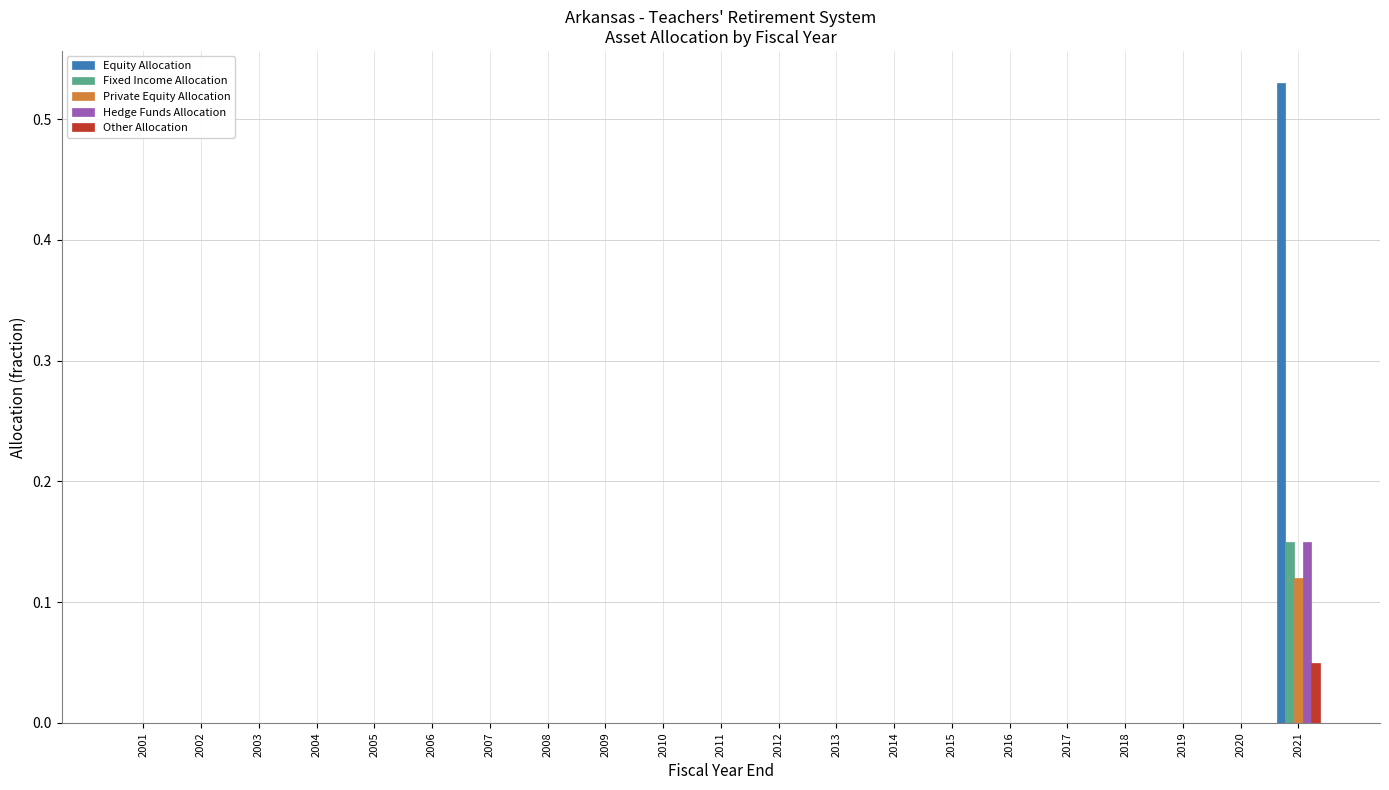

True or false: Equity Allocation has a value of 0.3 at 2020.

False